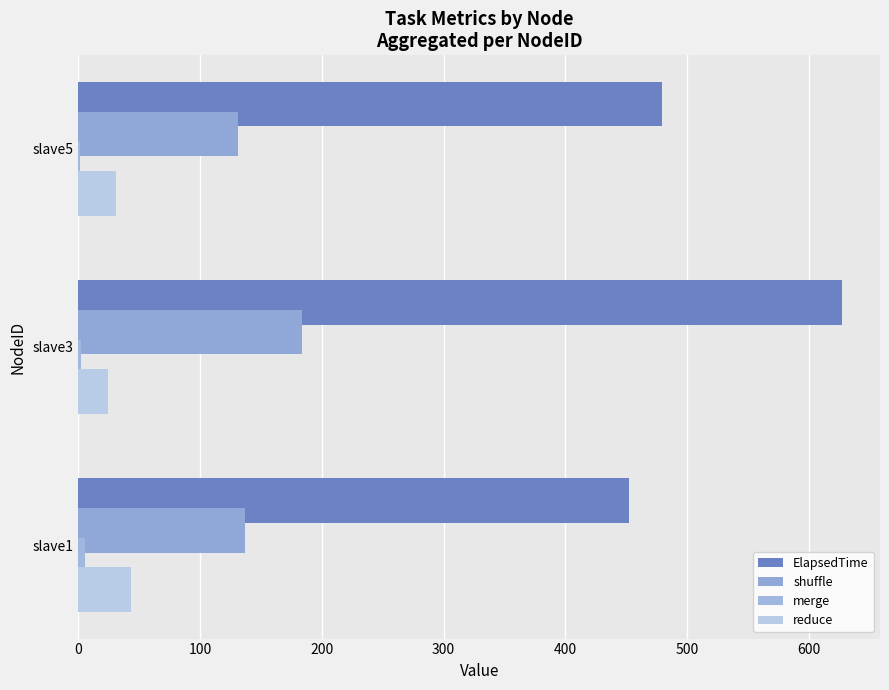

How many series are shown in this chart?

4